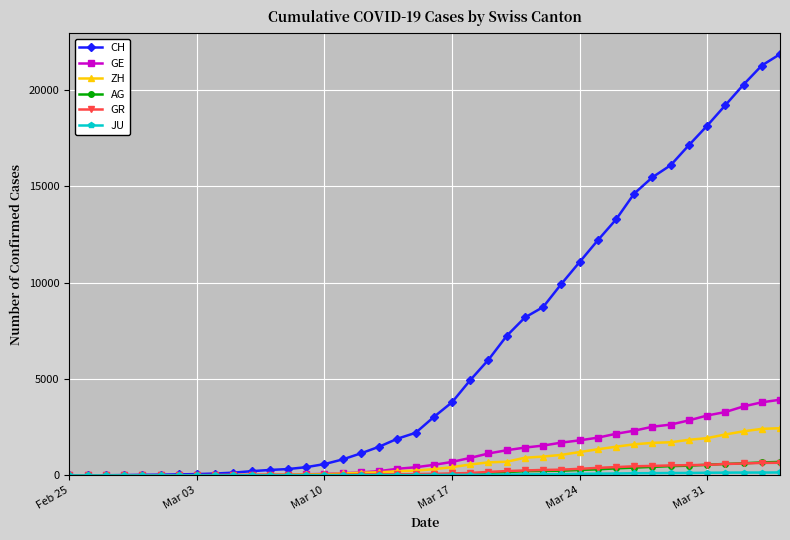

How many values in the AG series are below 56?

20